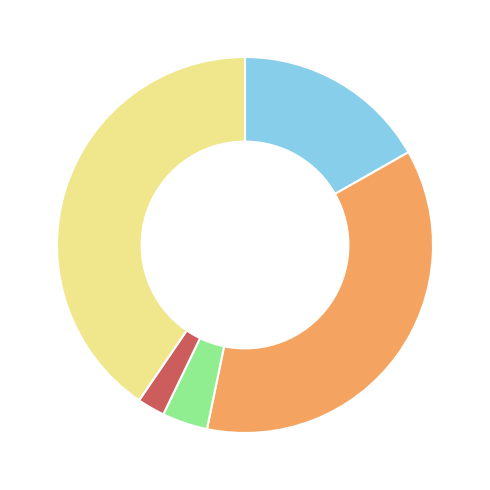

Is there any slice that represents more than half of the pie?

No